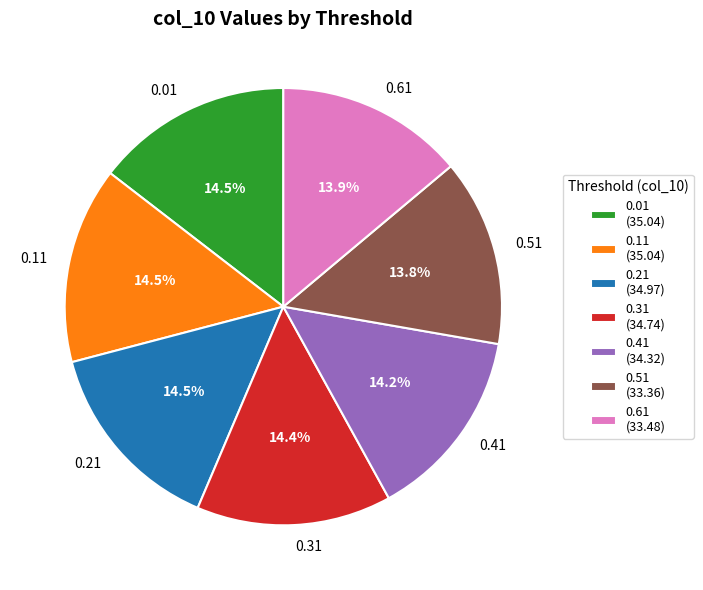

To the nearest percent, what is the difference between the largest and smallest slice percentages?

1%